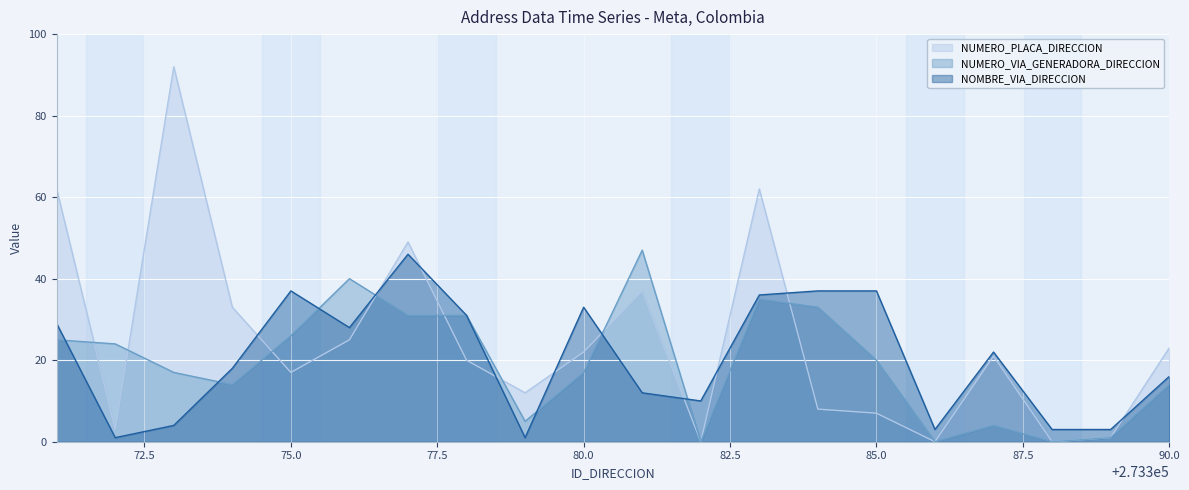

How many data points in NUMERO_VIA_GENERADORA_DIRECCION are less than 20?

10